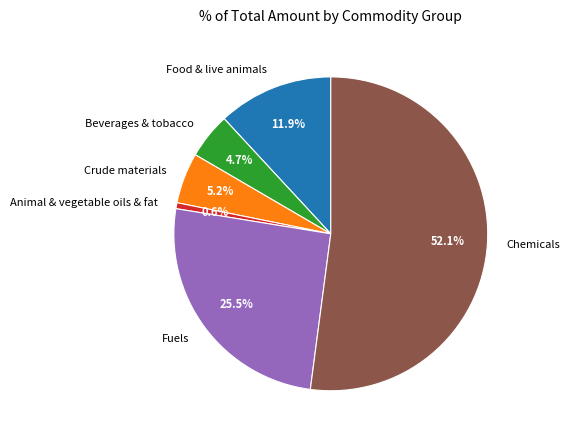

How much of the chart is everything except Animal & vegetable oils & fat?

99.4%